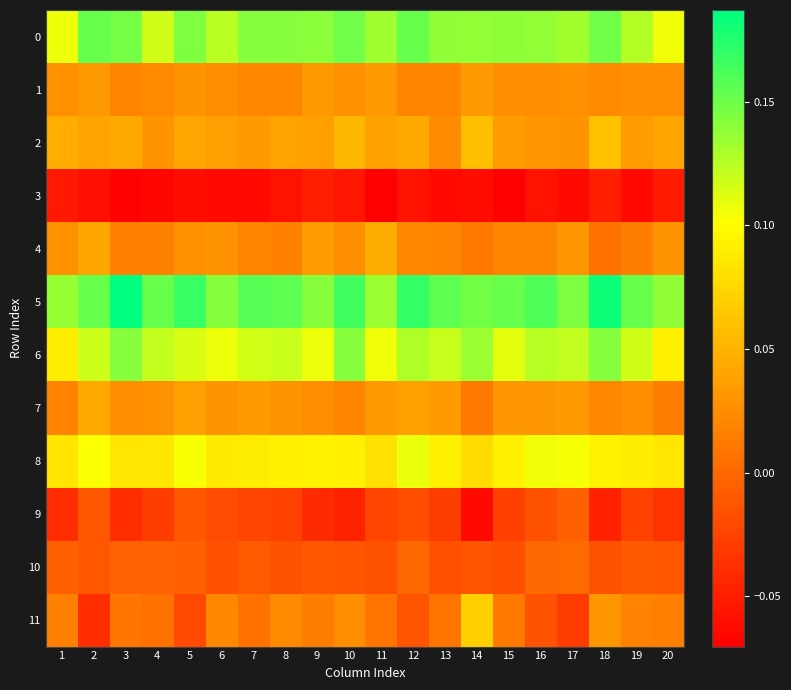

Between 16 and 19, which series saw the biggest shift?

11